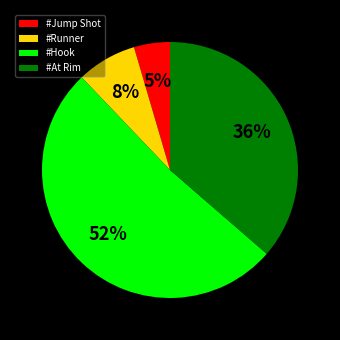

Do #Jump Shot and #At Rim together represent more than half of the pie?

No